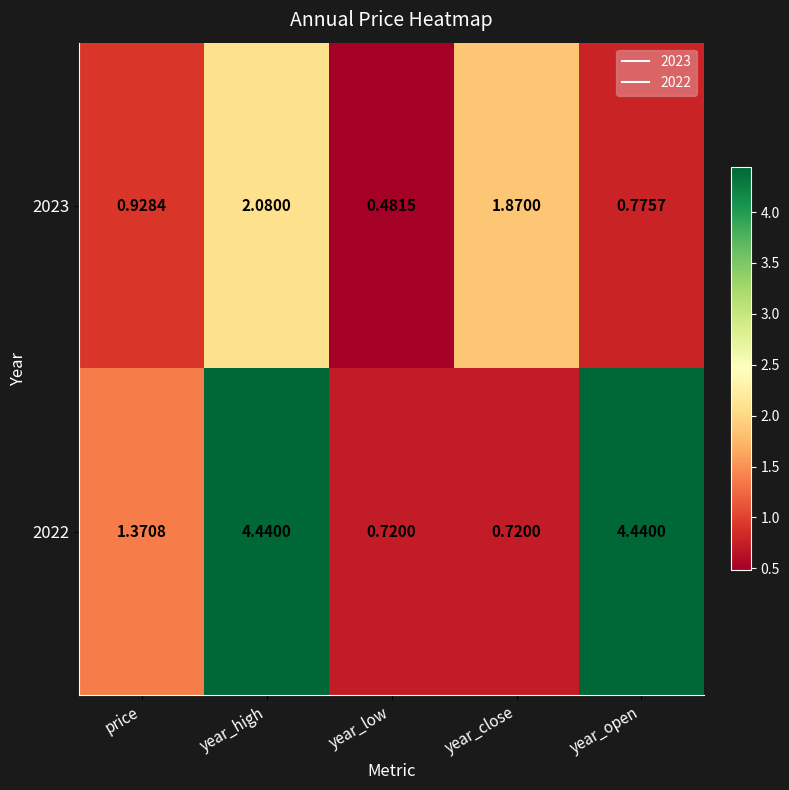

At year_high, list the series in order from smallest to largest.

2023, 2022